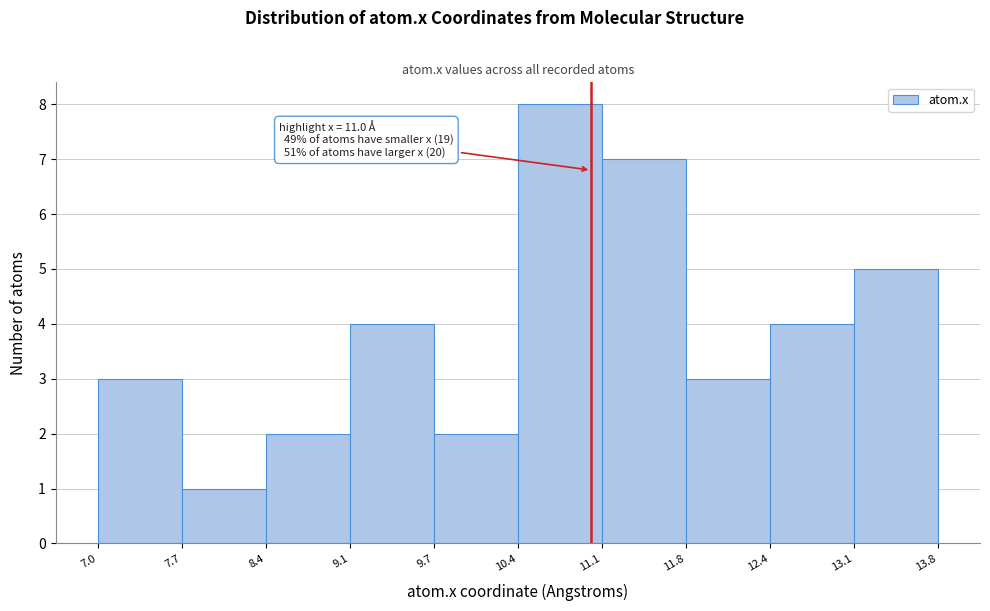

Over which range of the x-axis is the bar tallest?

10.4 to 11.1